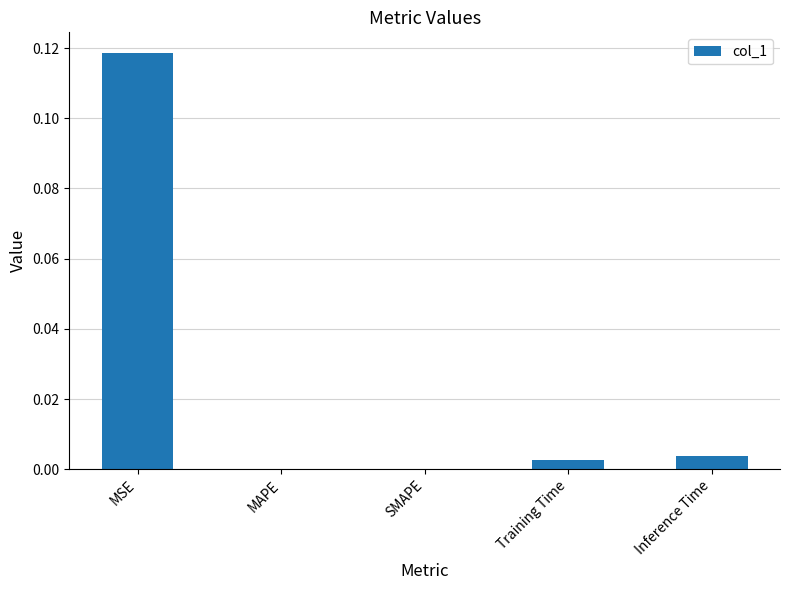

Which label corresponds to the largest value in the chart?

MSE